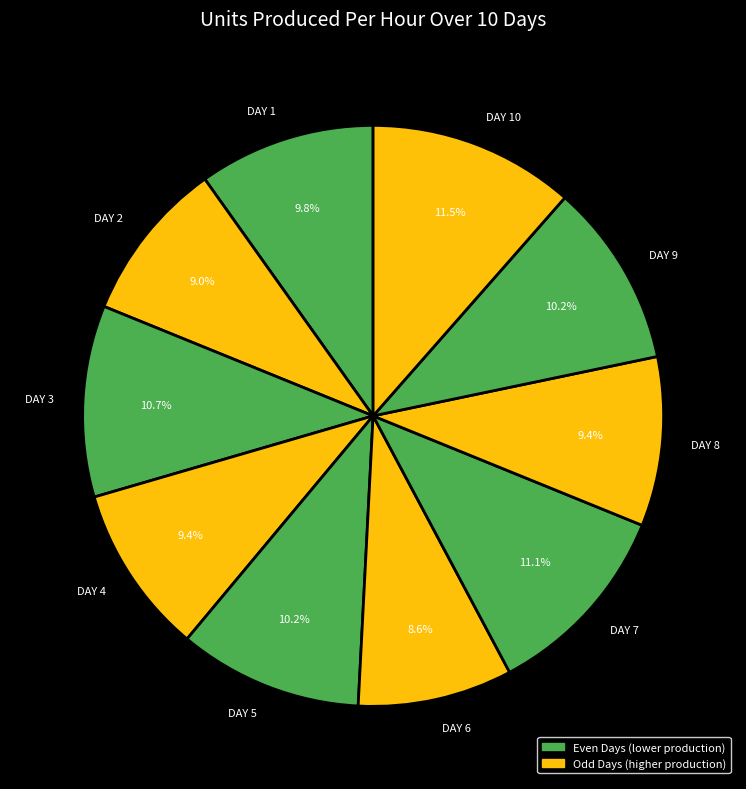

How much of the chart is everything except DAY 2?

91.0%